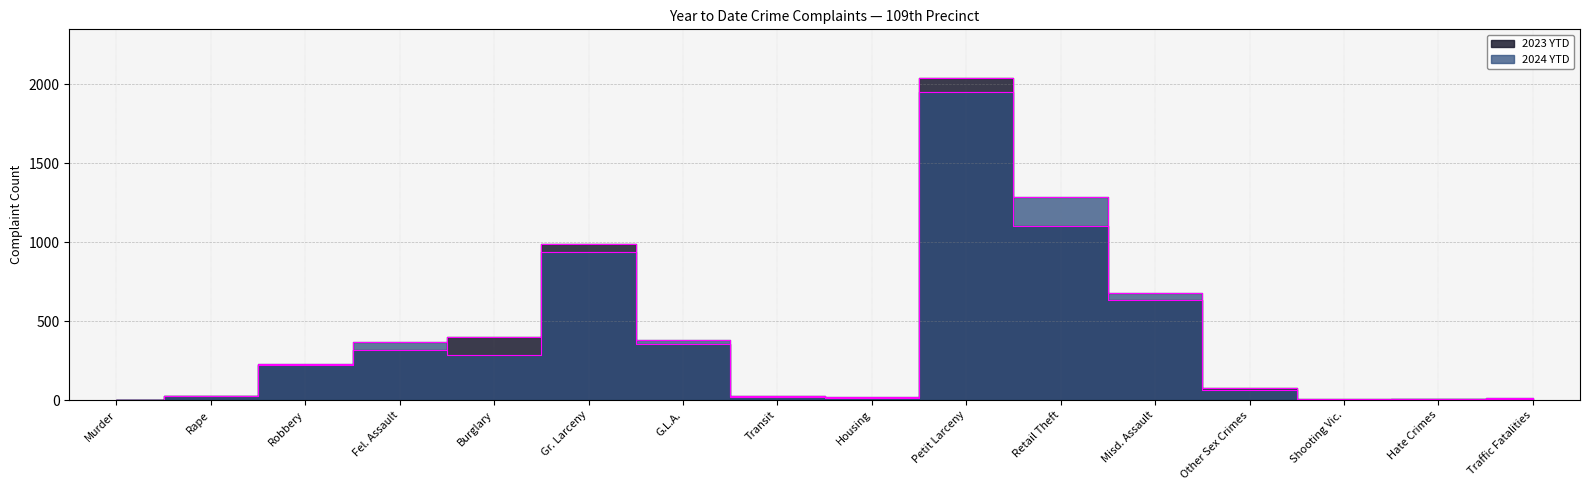

What is the value of the 2023 YTD point at the 6th from the left?

991